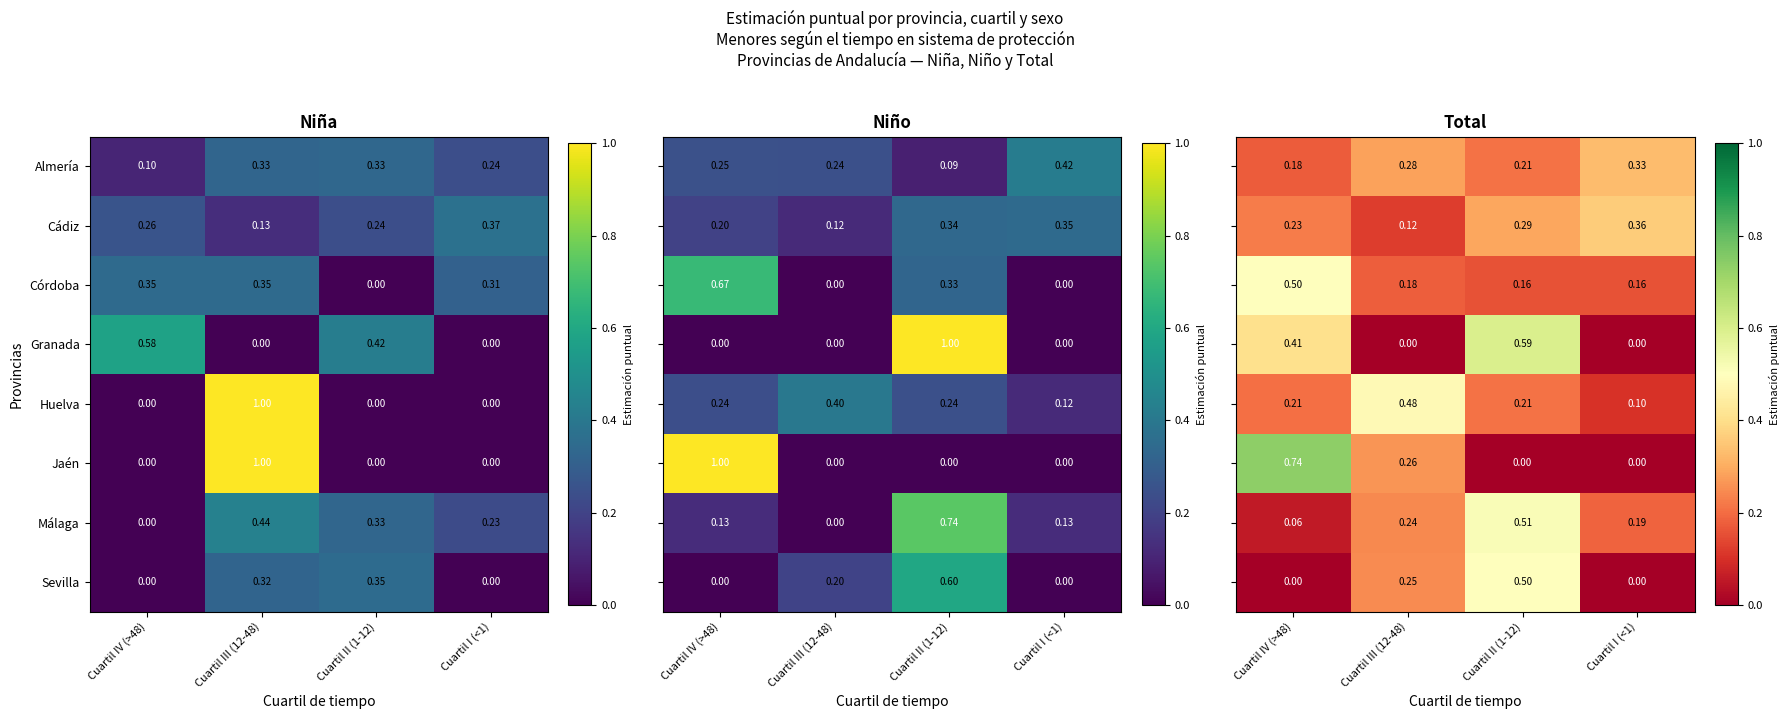

Is it true that Jaén equals 1.0 at Cuartil IV (>48)?

False